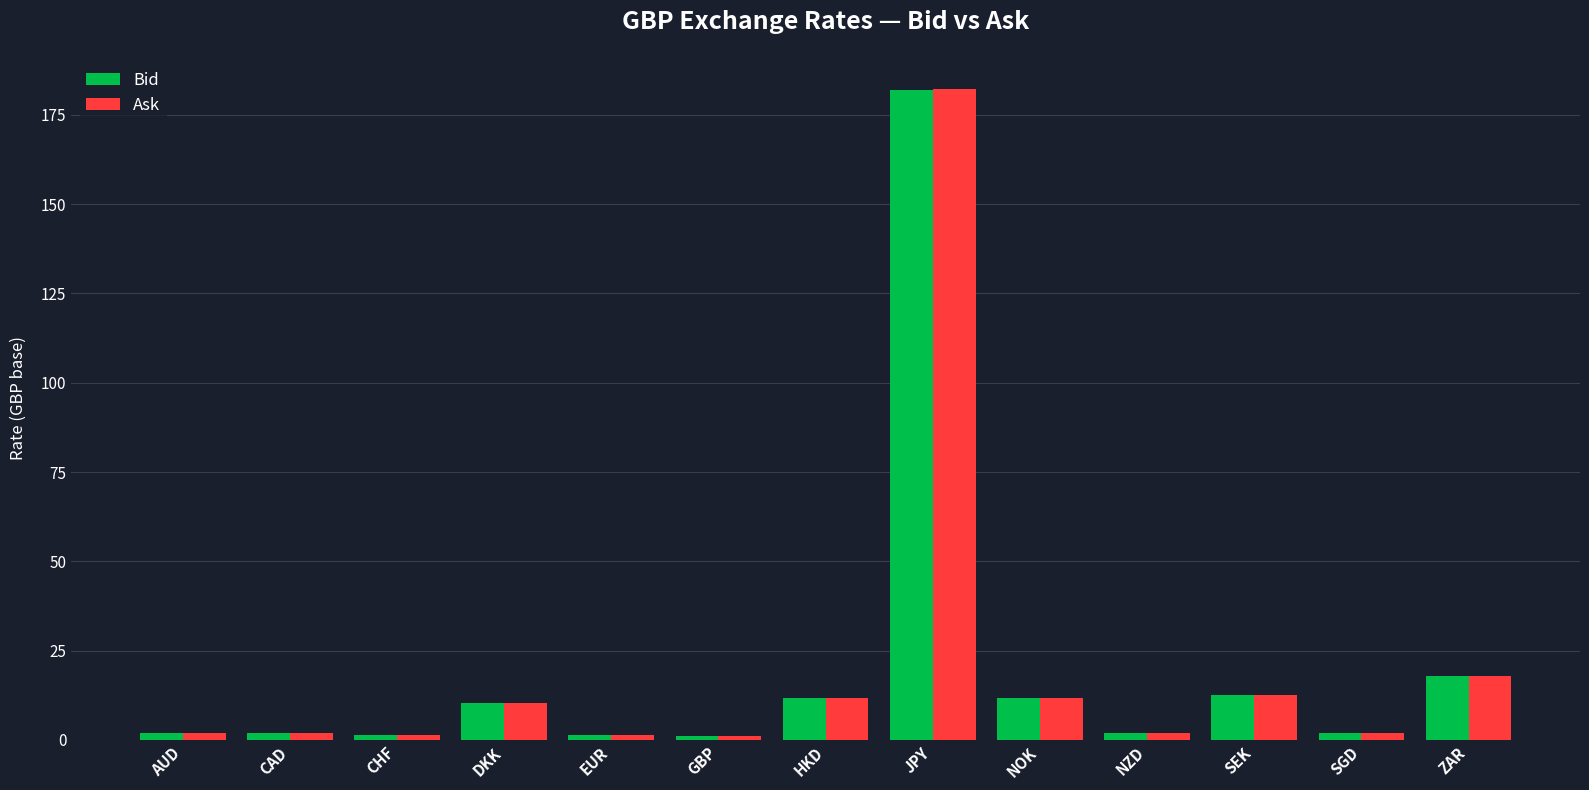

Read the Bid value at ZAR.

17.9